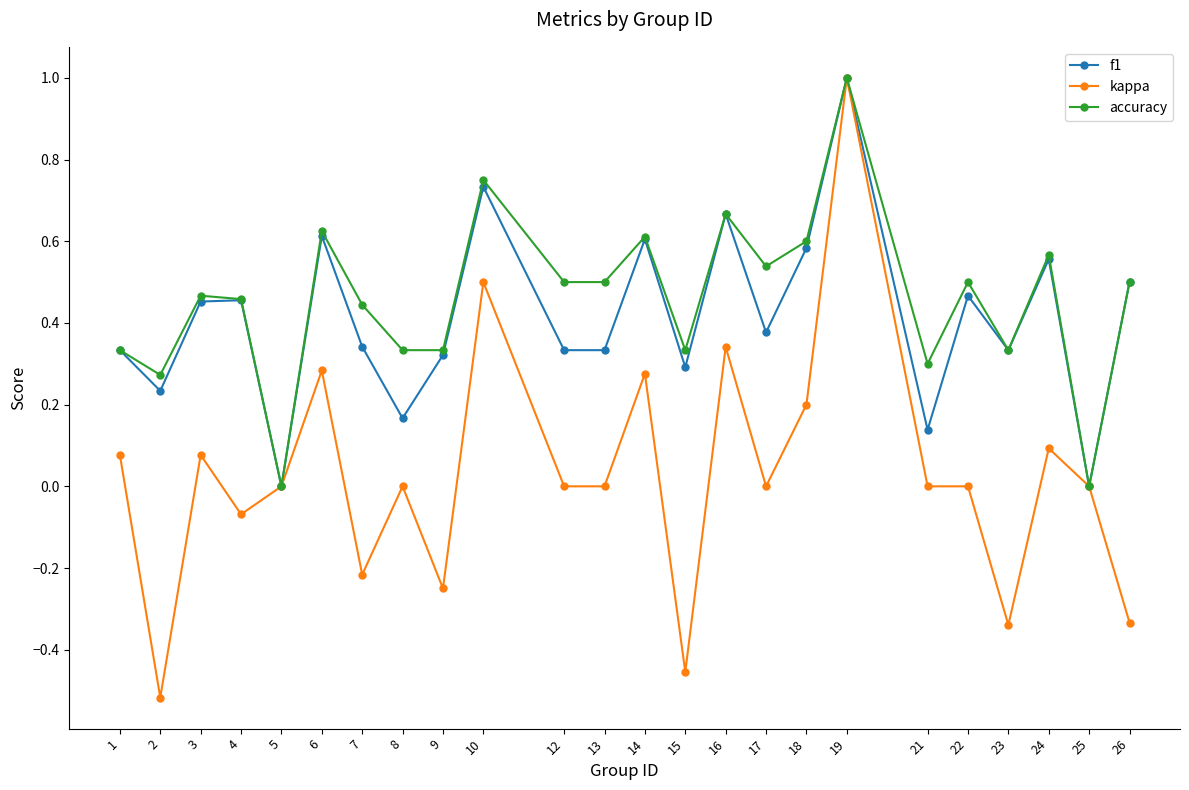

Which series changed the most between 2 and 18?

kappa